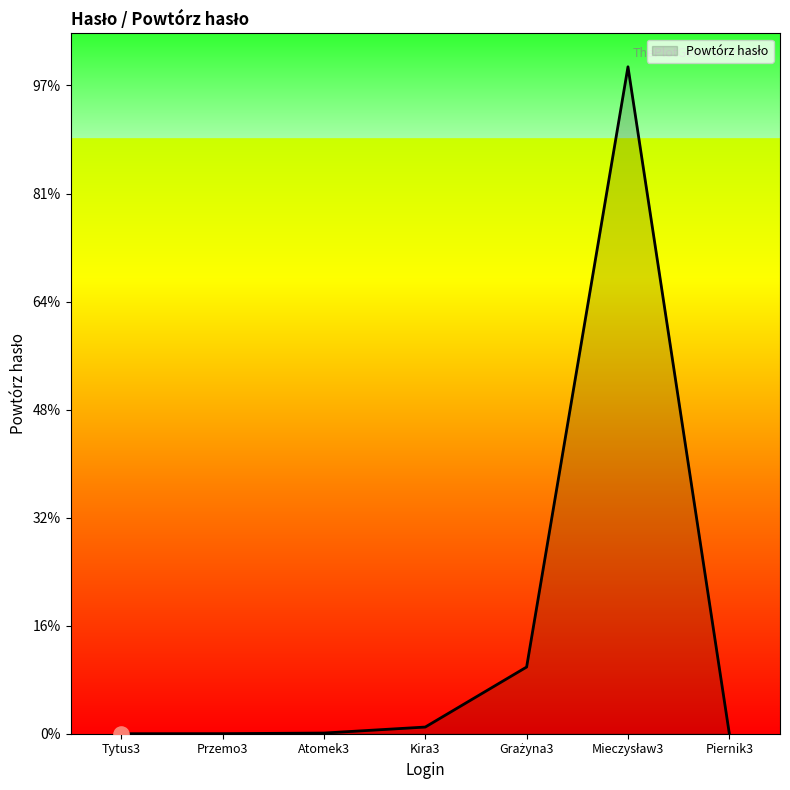

Which has a higher value, Tytus3 or Piernik3?

Tytus3